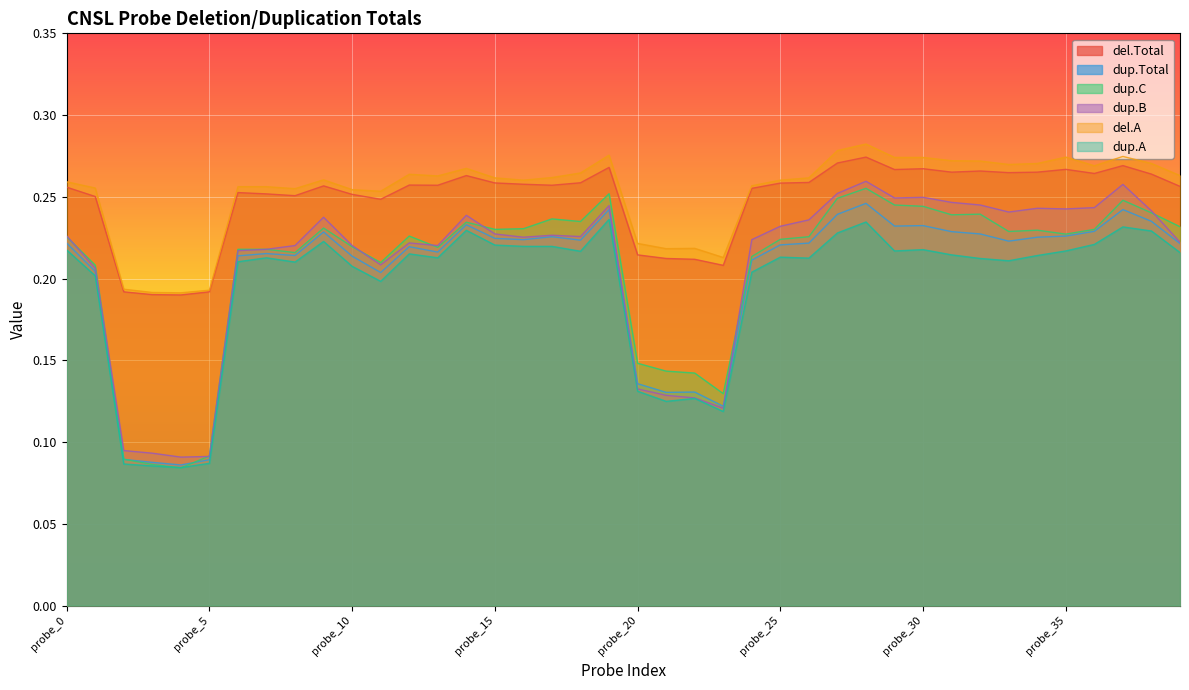

What is the value of the del.Total point at the 8th from the left?

0.3